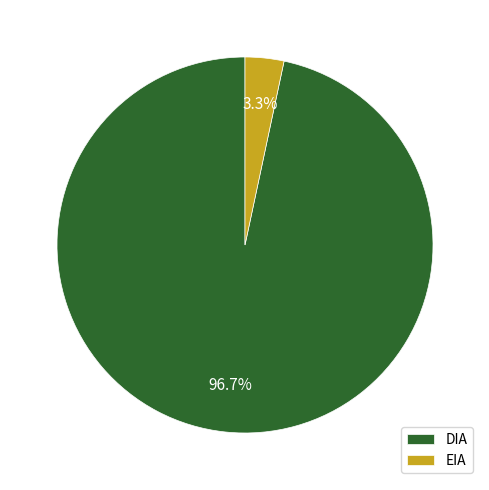

To the nearest percent, what portion does EIA represent?

3%